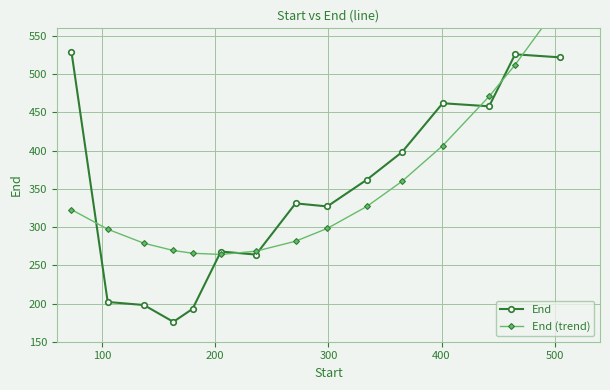

What is the maximum value for End?

529